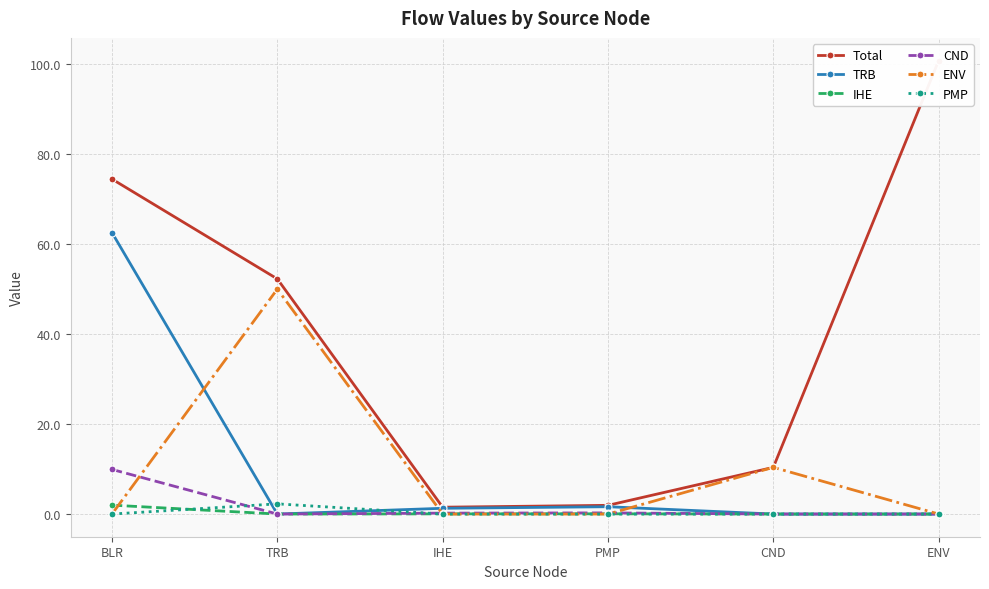

Which series changed the most between BLR and IHE?

Total